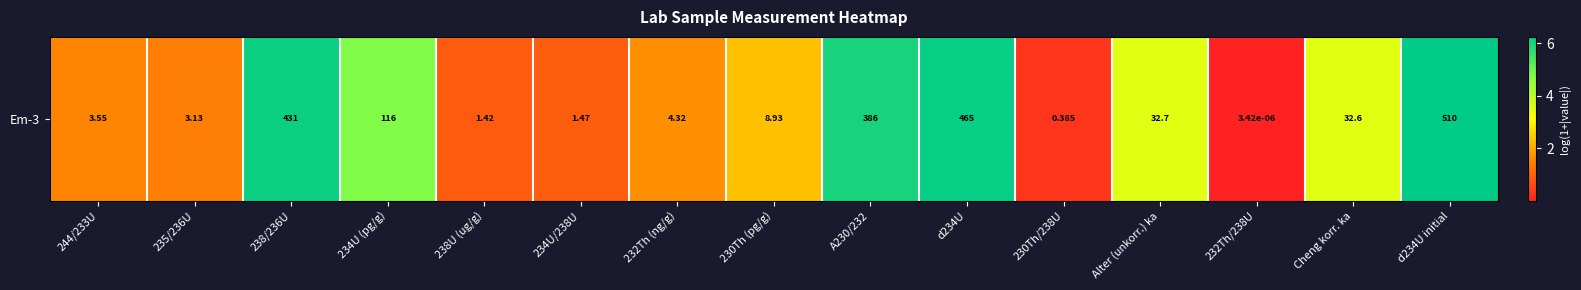

What is the change in value from 234U/238U to d234U?

+5.2